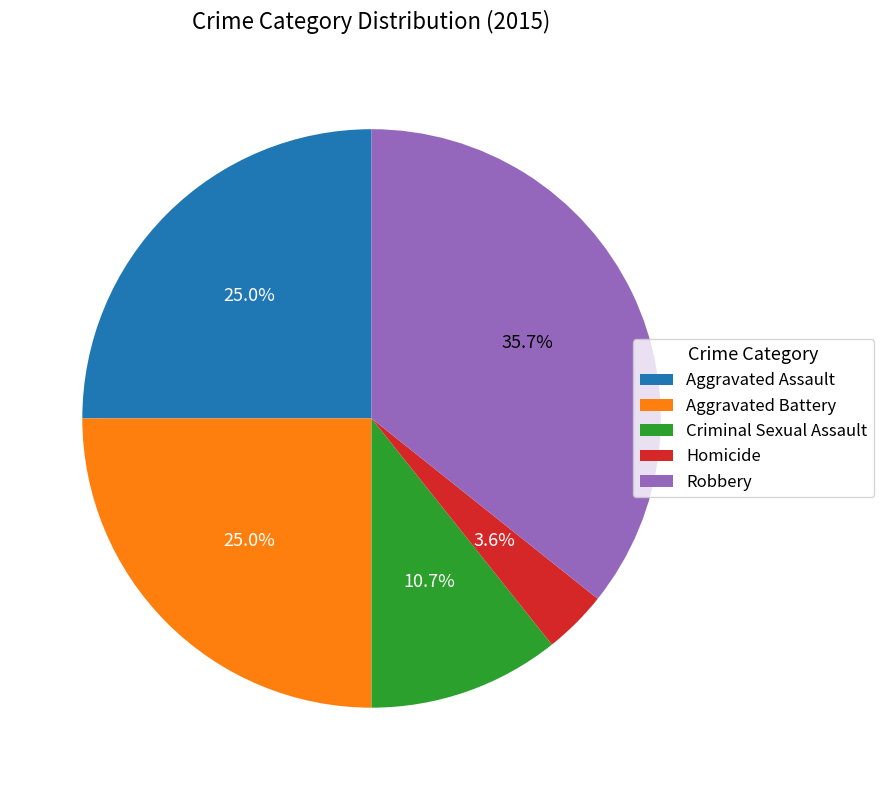

The Criminal Sexual Assault slice represents 11% of the pie. True or false?

True